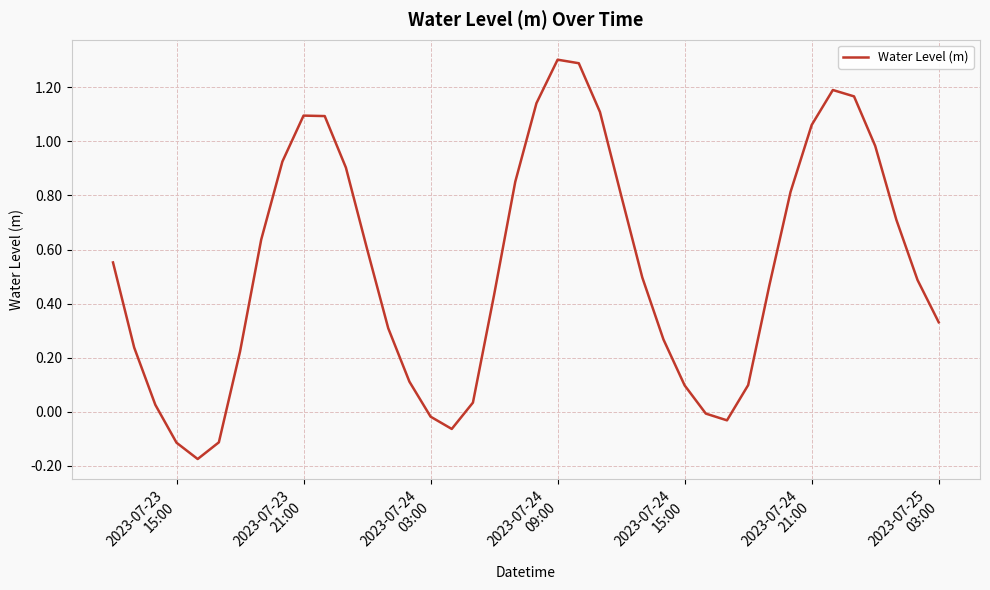

What is the maximum value shown in the chart?

1.3